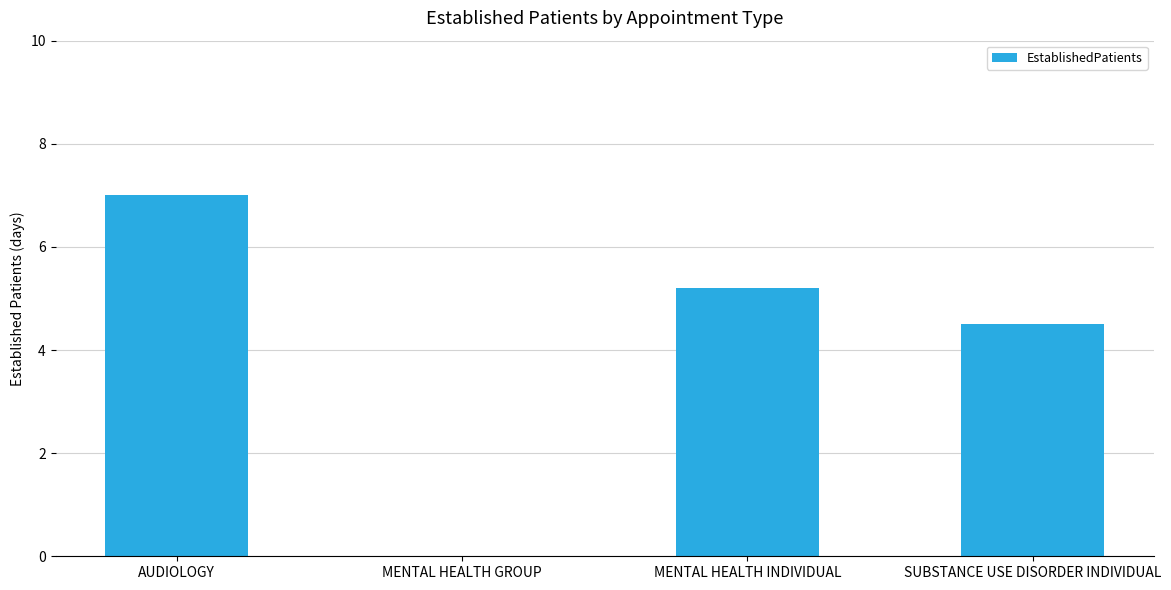

At which label is the value closest to 3?

SUBSTANCE USE DISORDER INDIVIDUAL